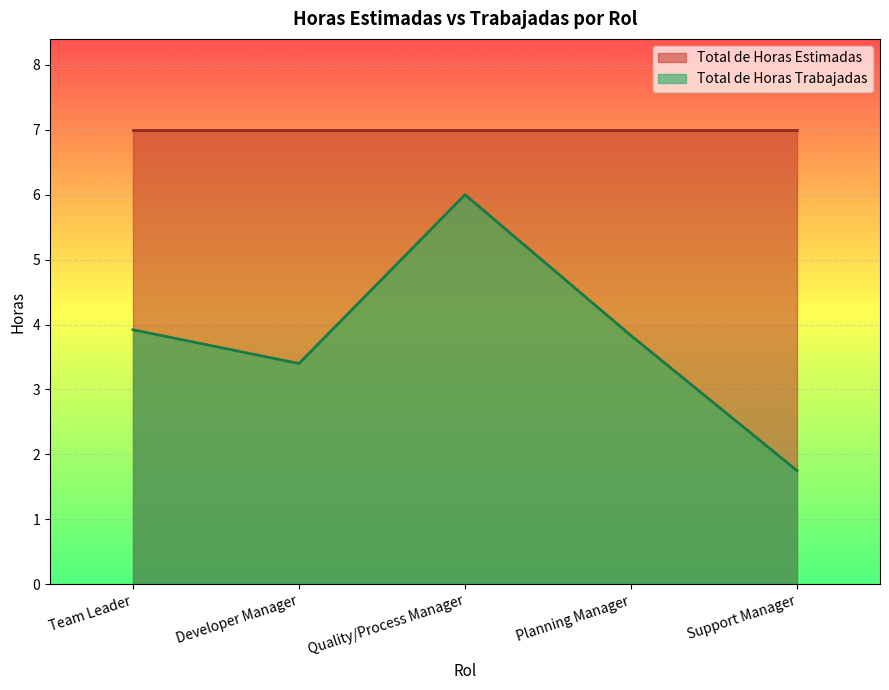

True or false: the data shows 5.6 at Planning Manager.

False